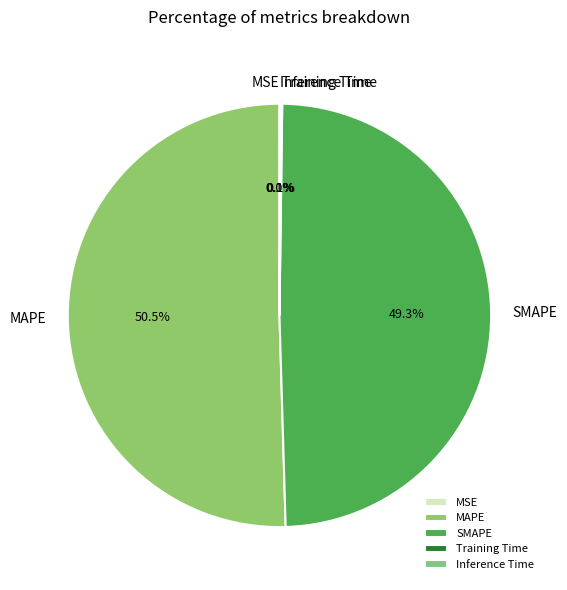

Which slice is the largest?

MAPE